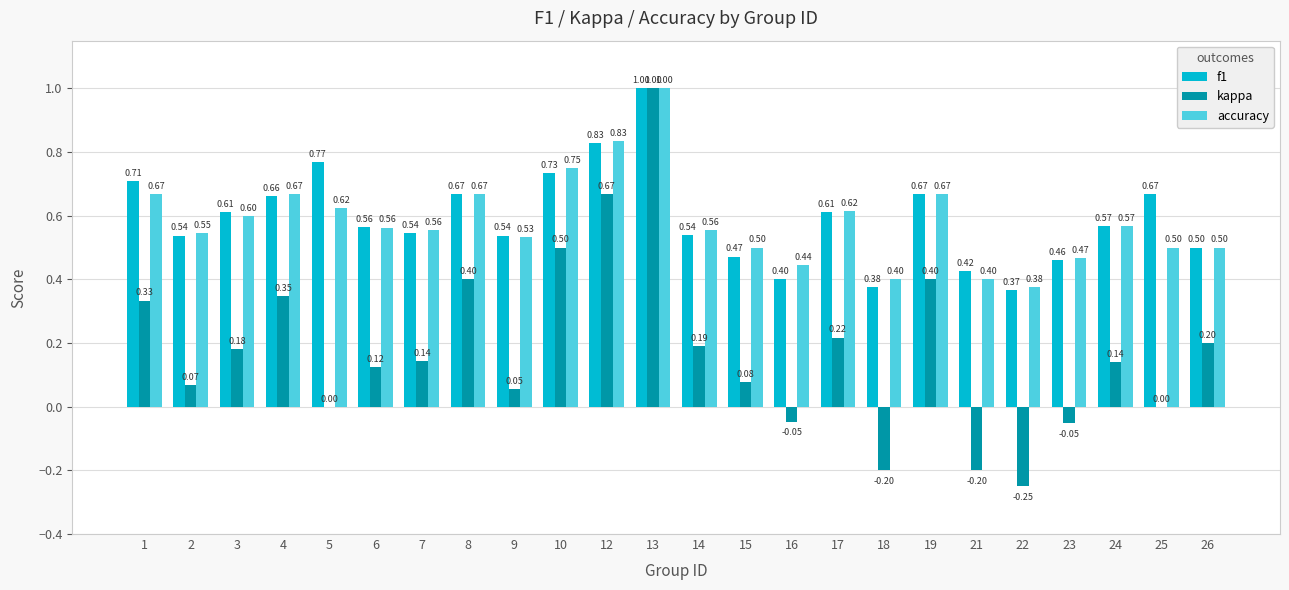

Count the number of categories in the chart.

24